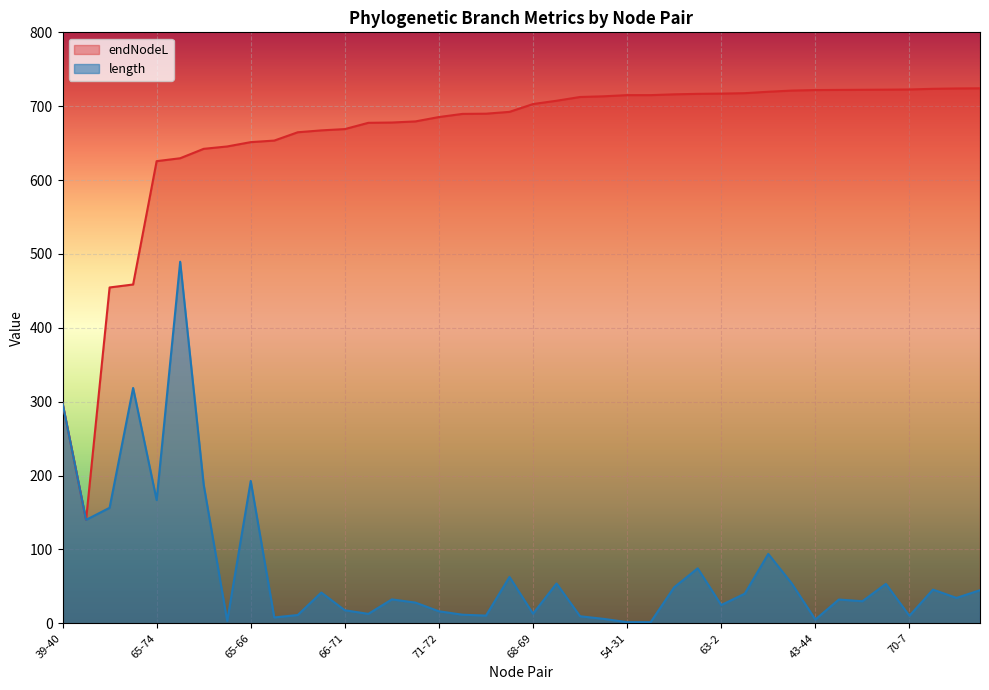

What is the highest value of the endNodeL series?

724.2